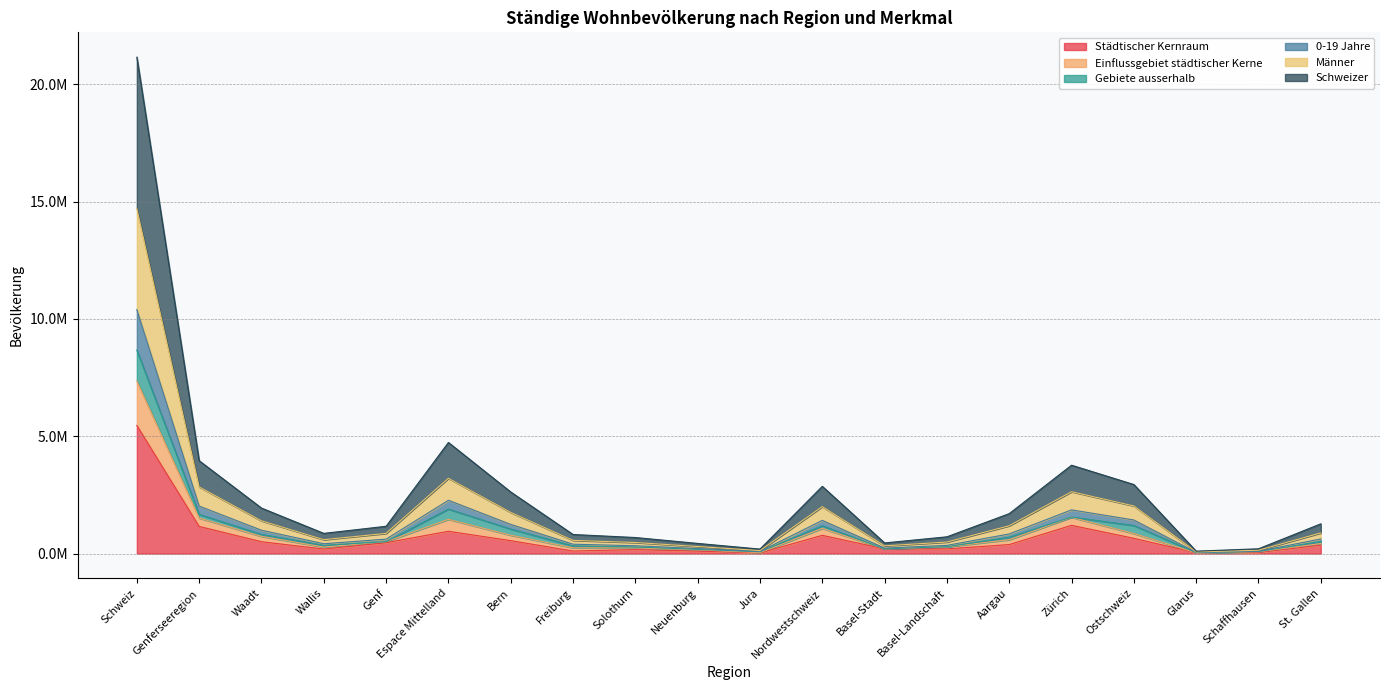

True or false: Einflussgebiet städtischer Kerne and Männer intersect in this chart.

False